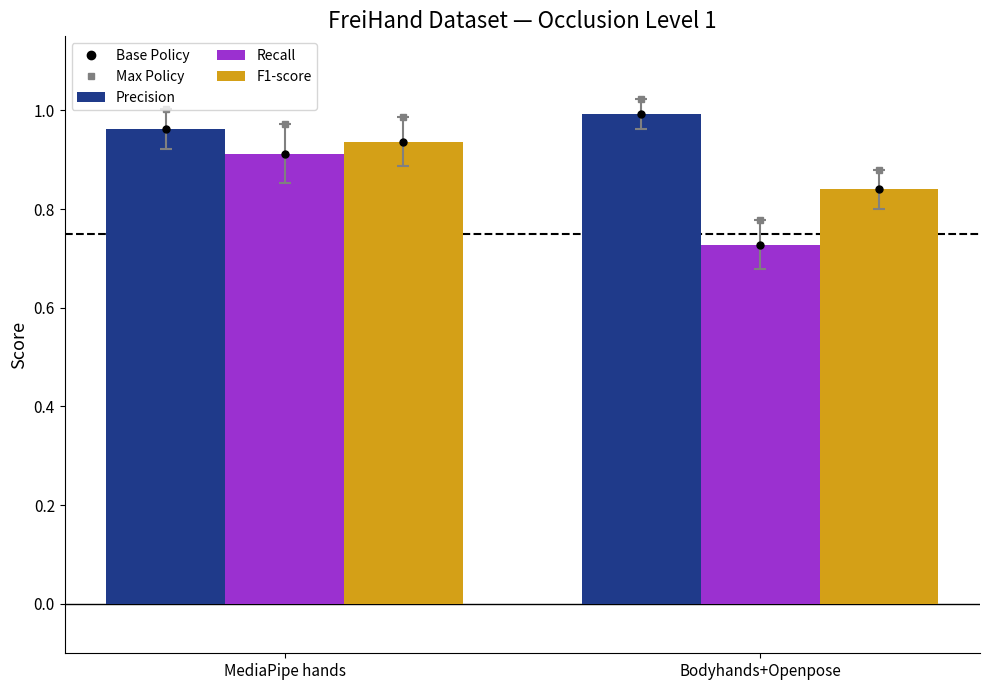

Where is Recall nearest to the value 0?

Bodyhands+Openpose